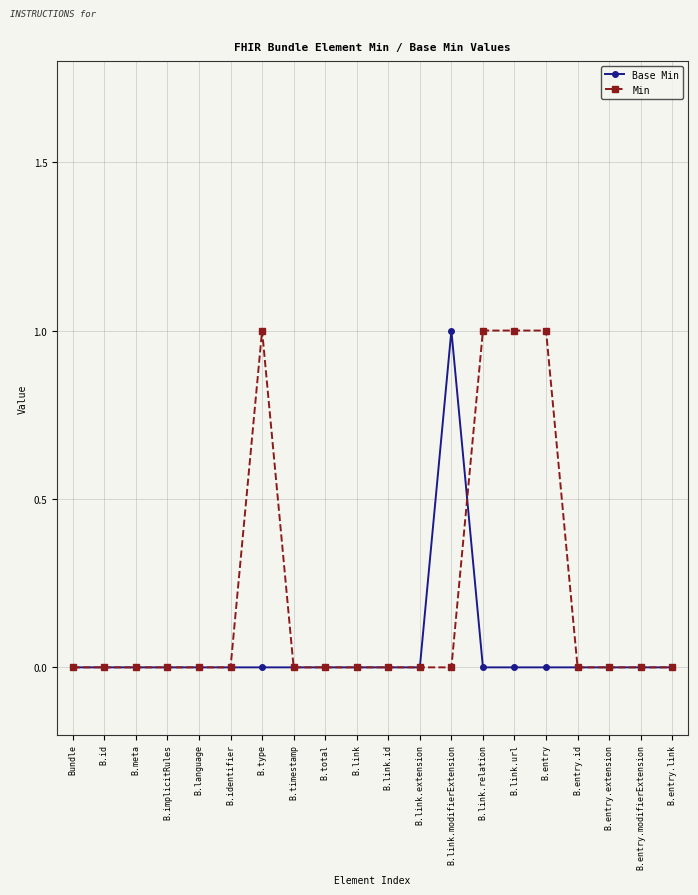

What is the difference between the maximum and minimum values in the Min series?

1